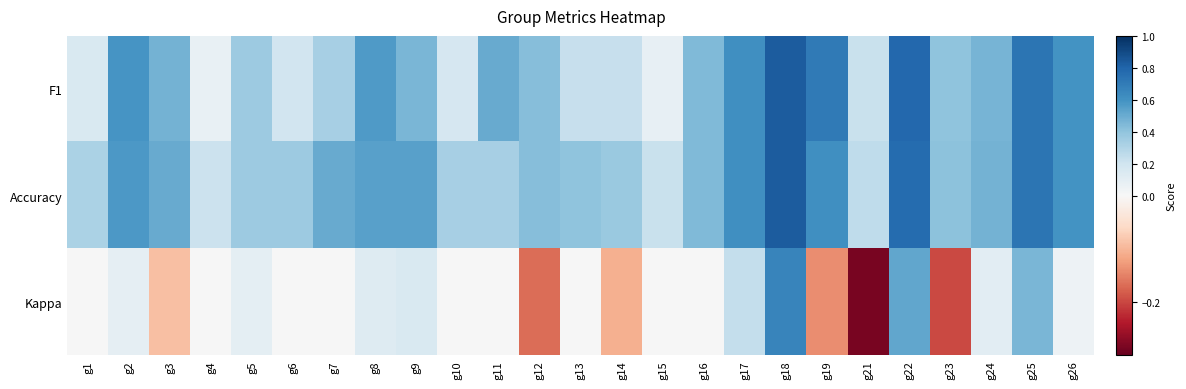

What is the difference between the highest and lowest values at g12?

0.6